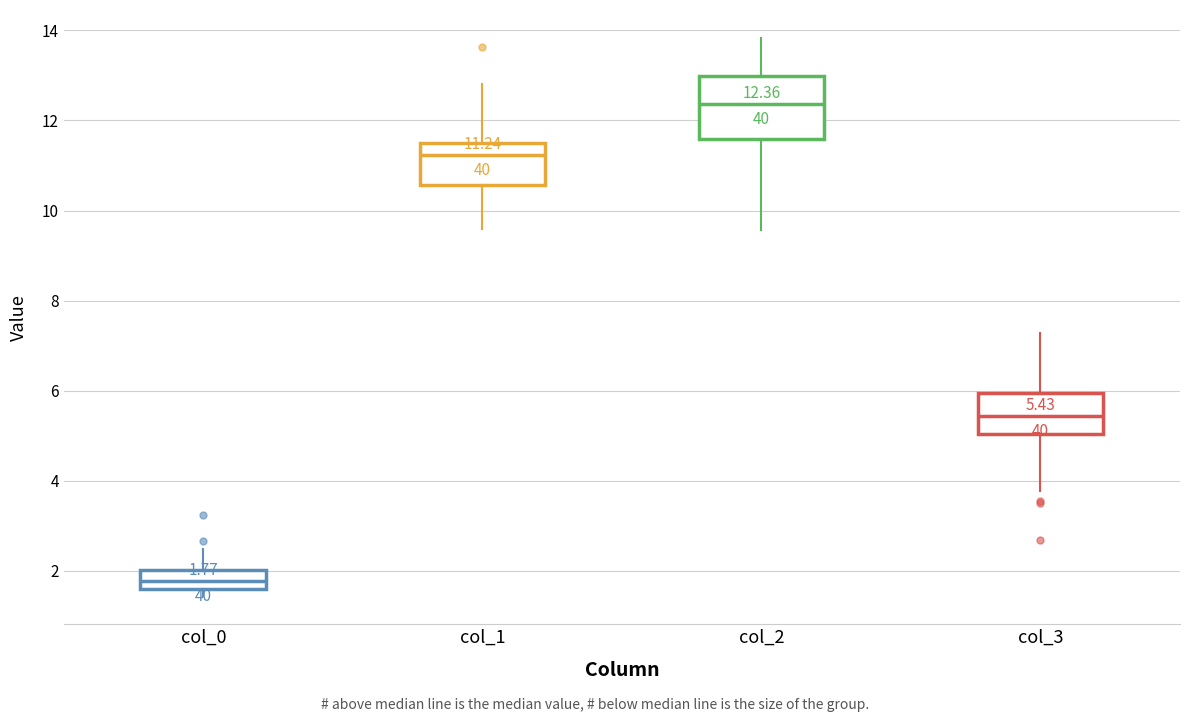

Comparing the boxes themselves (not the whiskers), which one is the tallest?

col_2